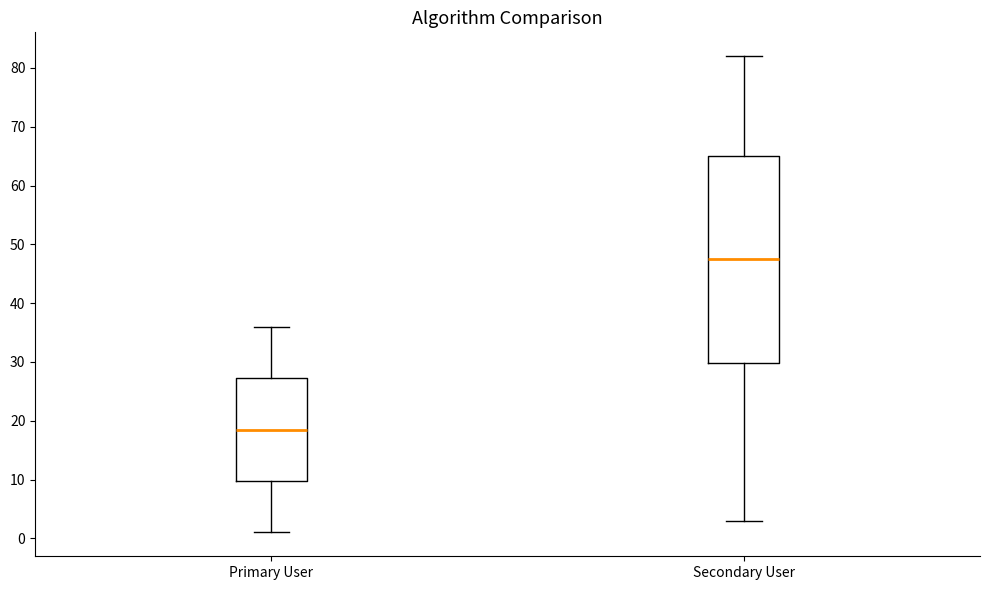

Where does the lower whisker of the box for Secondary User end on the y-axis? The values are not printed on the chart, so give them approximately, as read against the axis.

3